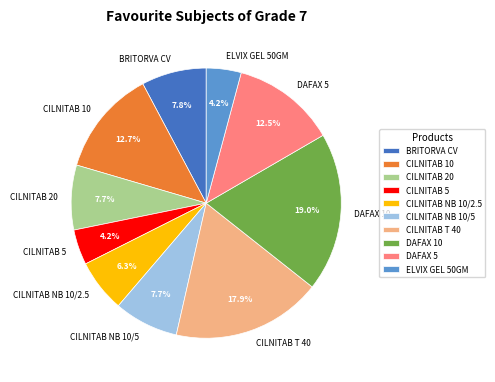

Which slice is the largest?

DAFAX 10